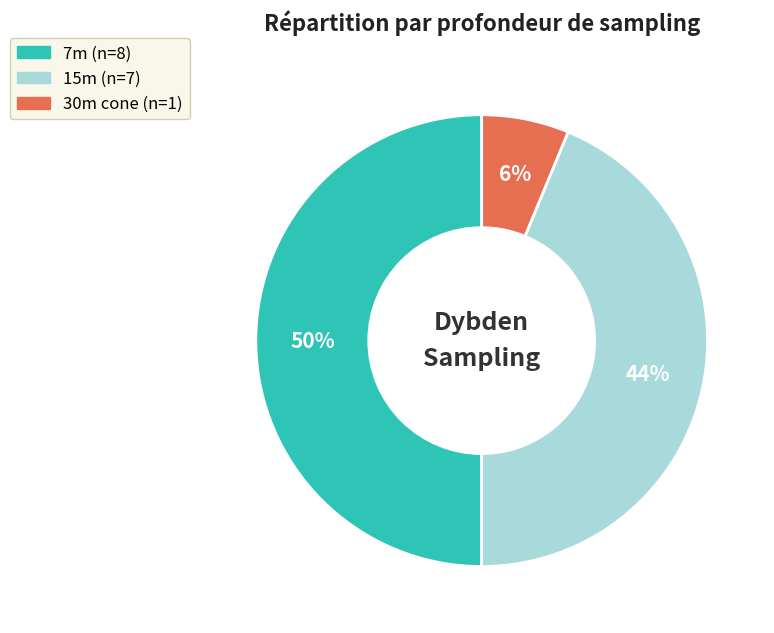

To the nearest percent, what is the average slice percentage?

33%